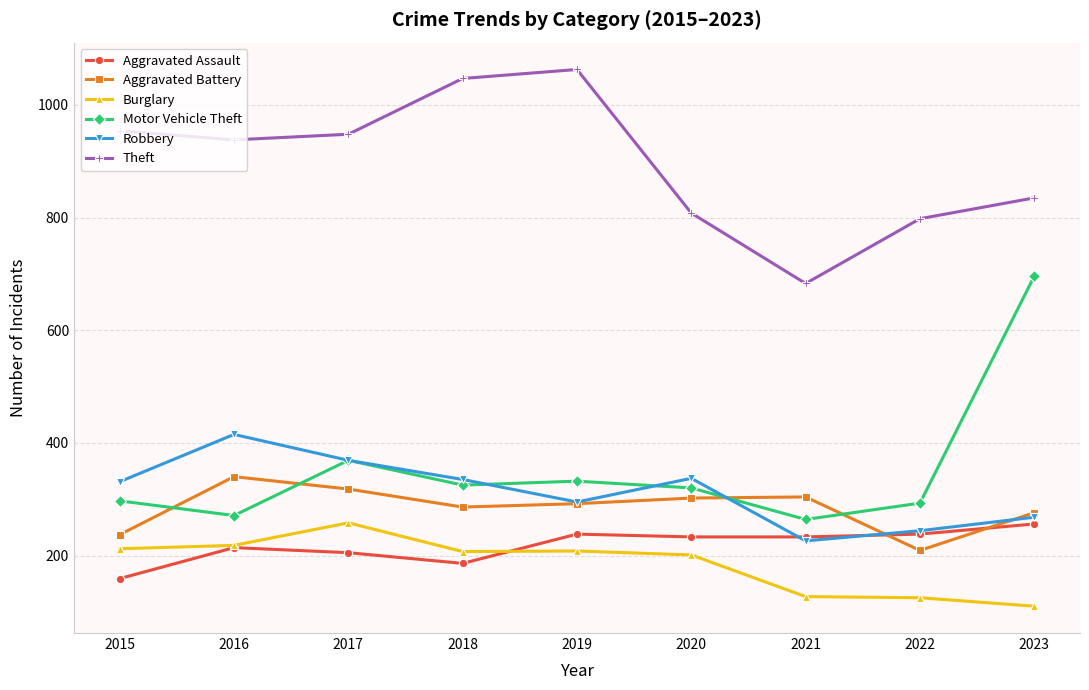

How many distinct data groups are displayed?

6